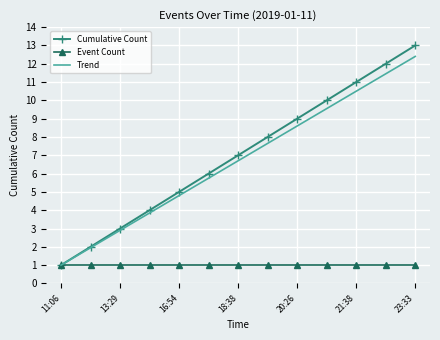

What is the minimum value for Trend?

1.0